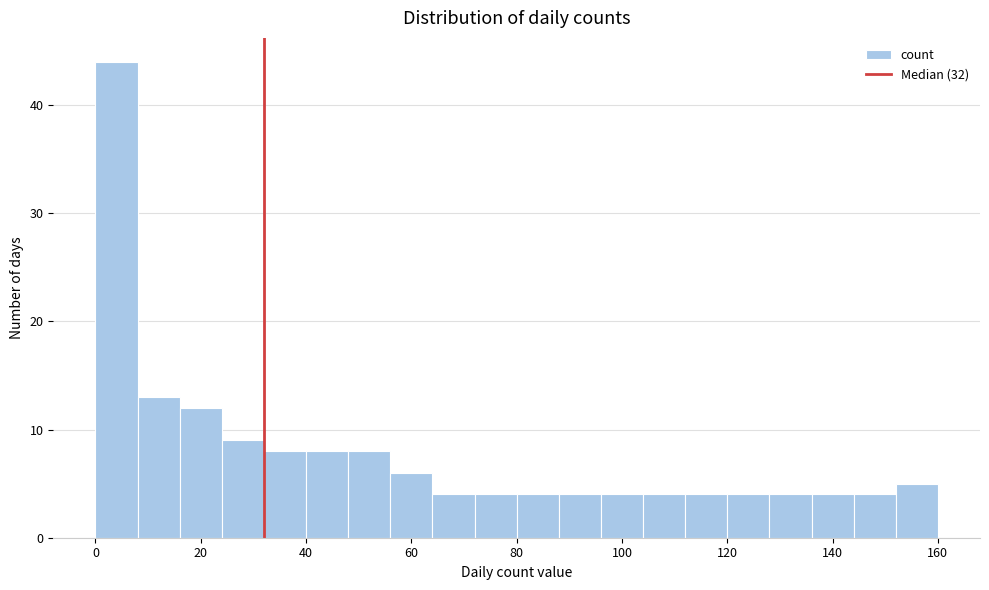

Reading left to right, transcribe this chart: for each bar, give the range it covers on the x-axis and its height. The values are not printed on the chart, so give them approximately, as read against the axis.

0 to 8: 44
8 to 16: 13
16 to 24: 12
24 to 32: 9
32 to 40: 8
40 to 48: 8
48 to 56: 8
56 to 64: 6
64 to 72: 4
72 to 80: 4
80 to 88: 4
88 to 96: 4
96 to 104: 4
104 to 112: 4
112 to 120: 4
120 to 128: 4
128 to 136: 4
136 to 144: 4
144 to 152: 4
152 to 160: 5